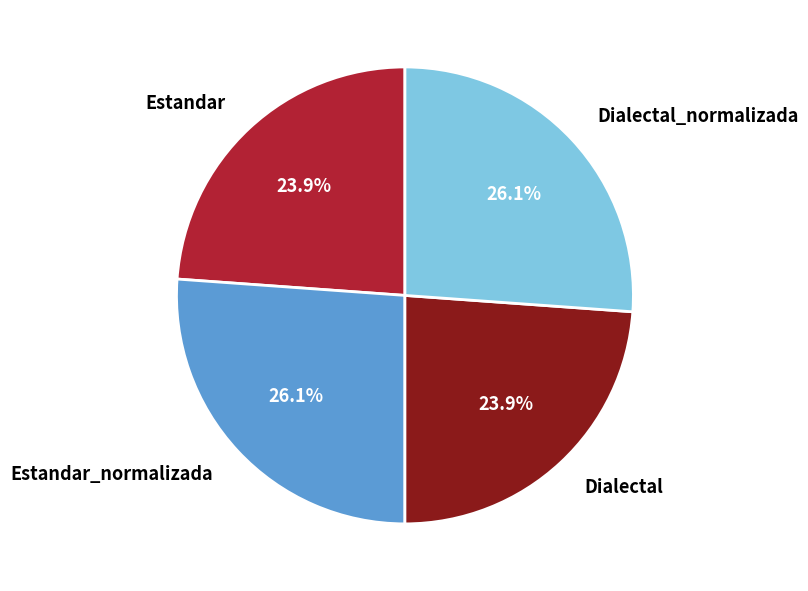

Count the number of slices in the pie.

4